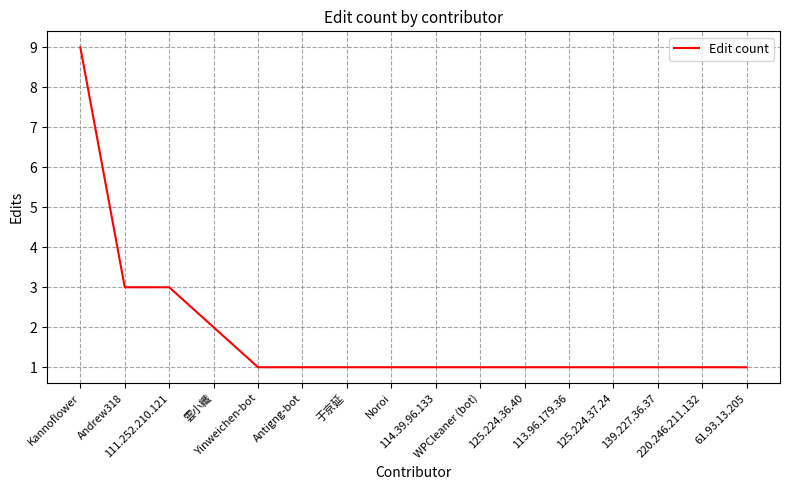

Reading left to right, list all the values displayed in this chart.

Kannoflower=9	Andrew318=3	111.252.210.121=3	雲小纖=2	Yinweichen-bot=1	Antigng-bot=1	于京延=1	Noroi=1	114.39.96.133=1	WPCleaner (bot)=1	125.224.36.40=1	113.96.179.36=1	125.224.37.24=1	139.227.36.37=1	220.246.211.132=1	61.93.13.205=1